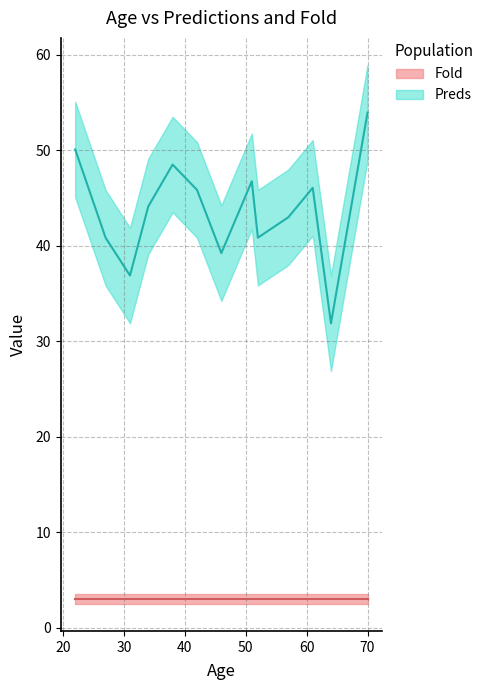

What is the change in value from 34 to 52?

-3.3